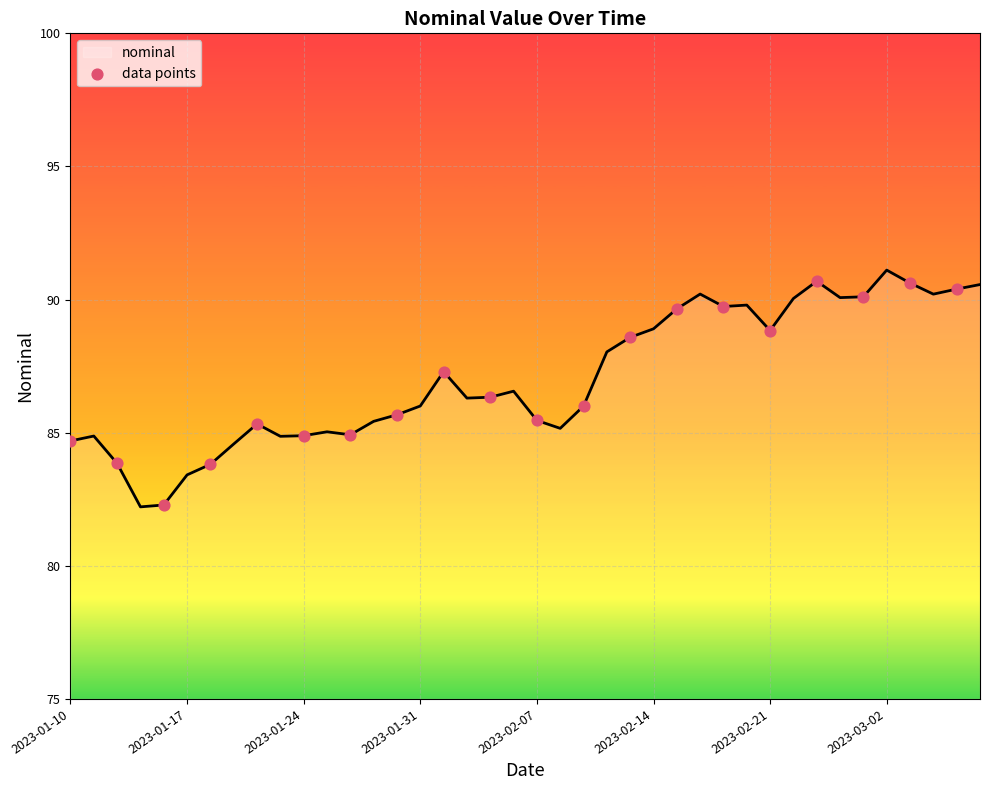

What is the greatest value displayed?

91.1